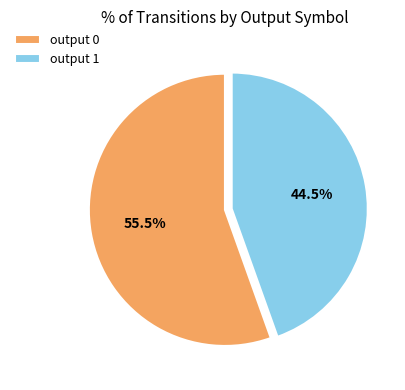

Combined, do output 1 and output 0 account for over 50%?

Yes